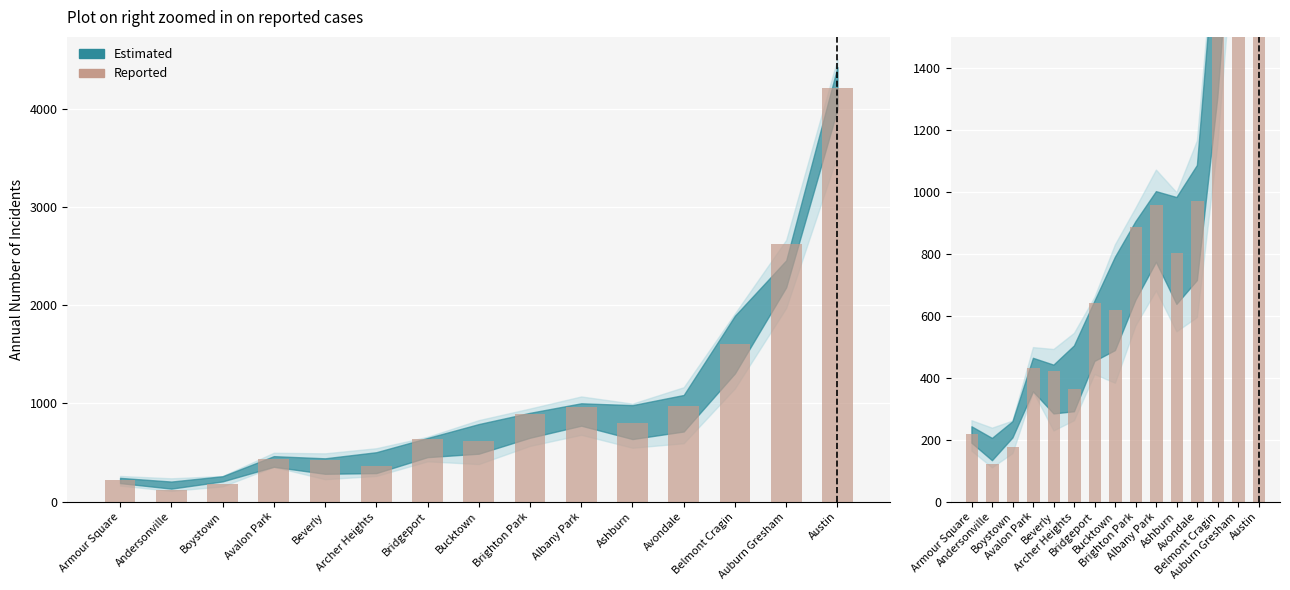

What is the average value?

1002